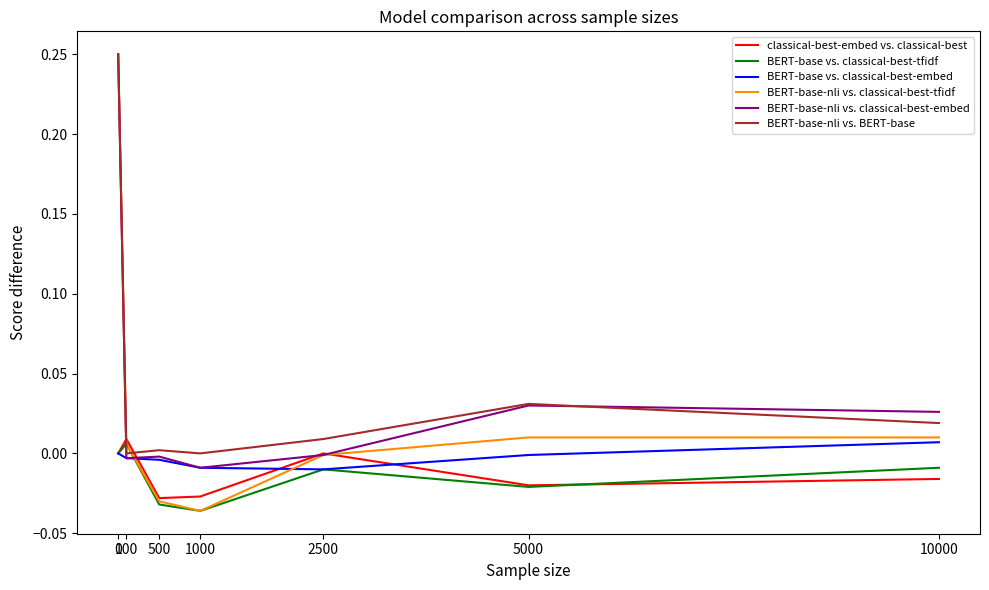

True or false: BERT-base-nli vs. BERT-base and BERT-base vs. classical-best-embed cross at least once.

False